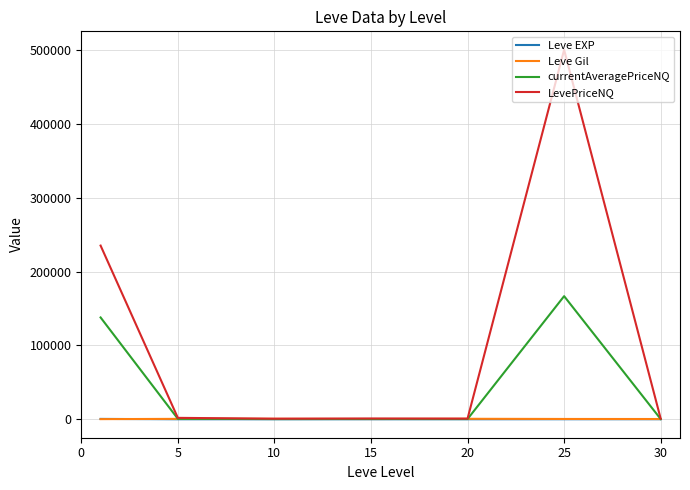

At how many categories does at least one series exceed 266141?

1